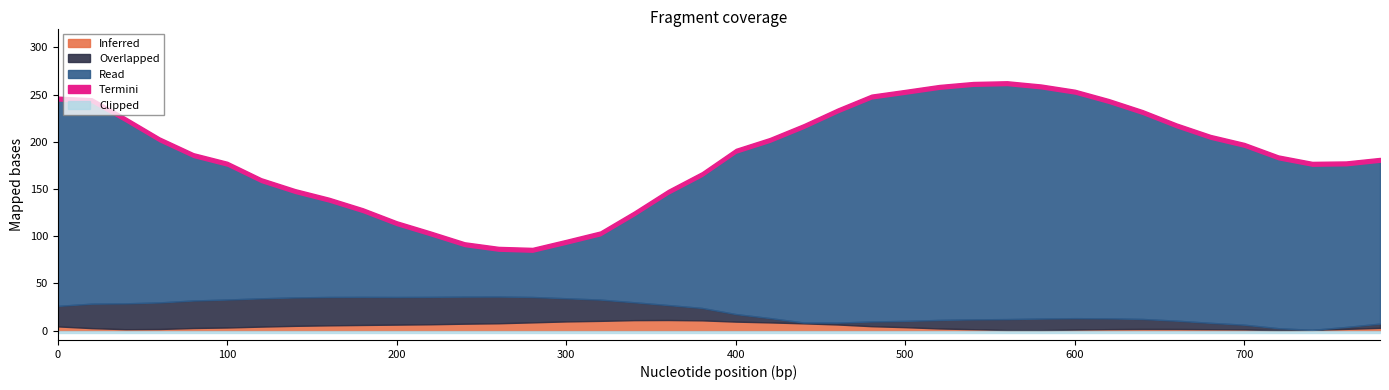

The Overlapped series shows 0.0 at 780. True or false?

False